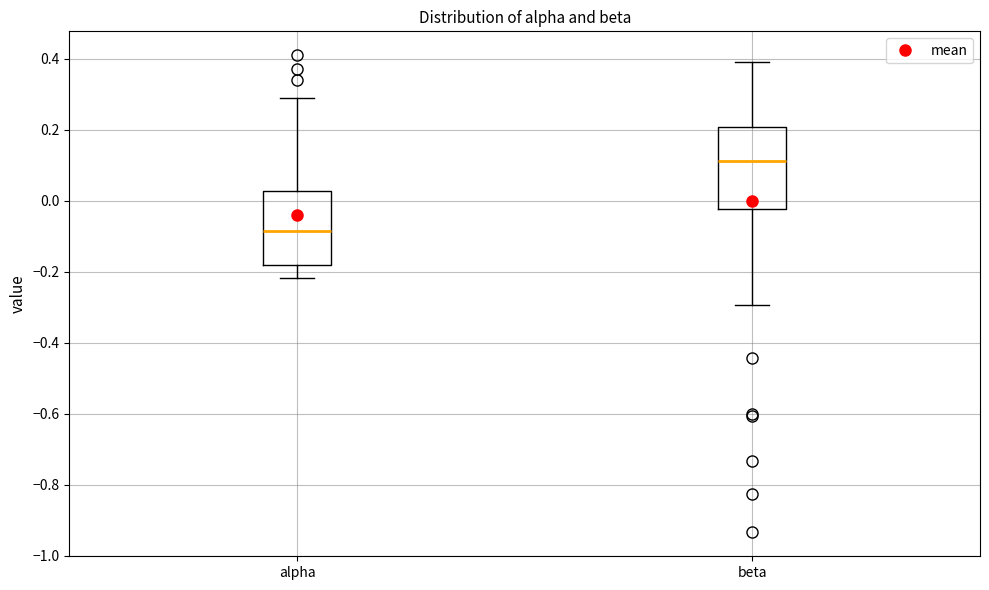

Where does the median line of the box for alpha sit on the y-axis? The values are not printed on the chart, so give them approximately, as read against the axis.

-0.08